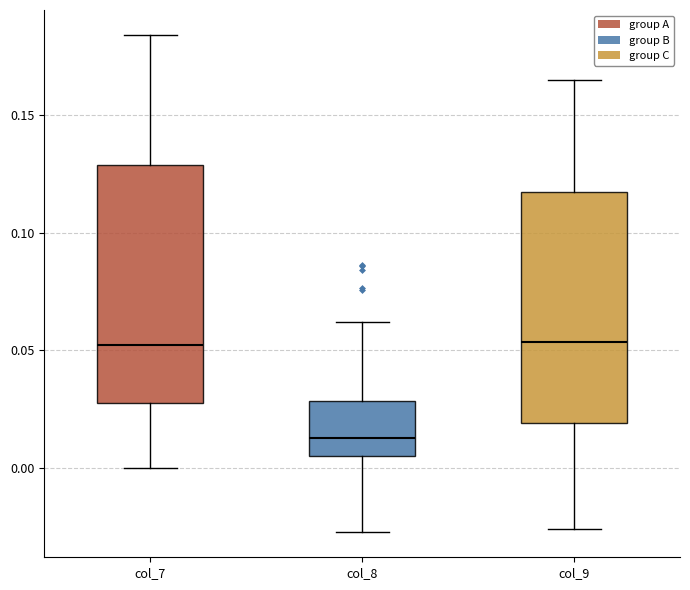

Which box's median line is the lowest?

col_8